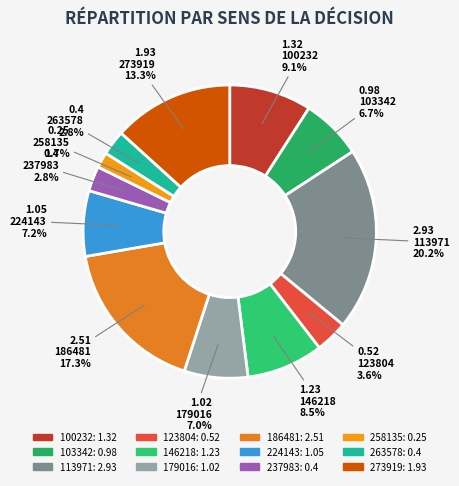

To the nearest percent, what portion does 123804 represent?

4%